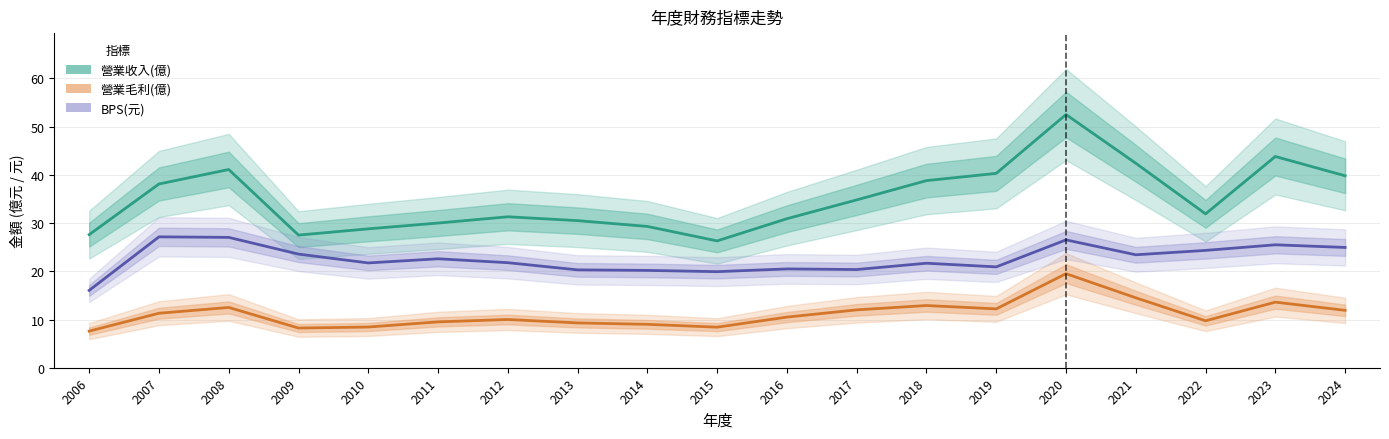

True or false: 營業毛利(億) and 營業收入(億) cross at least once.

False